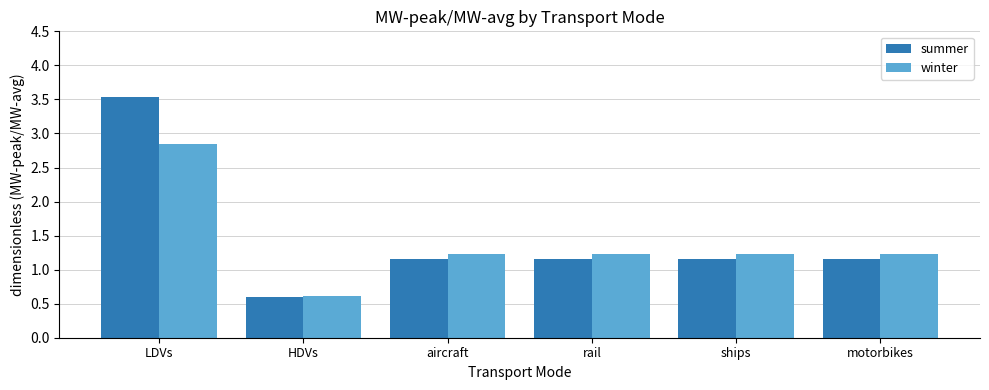

How many distinct data groups are displayed?

2